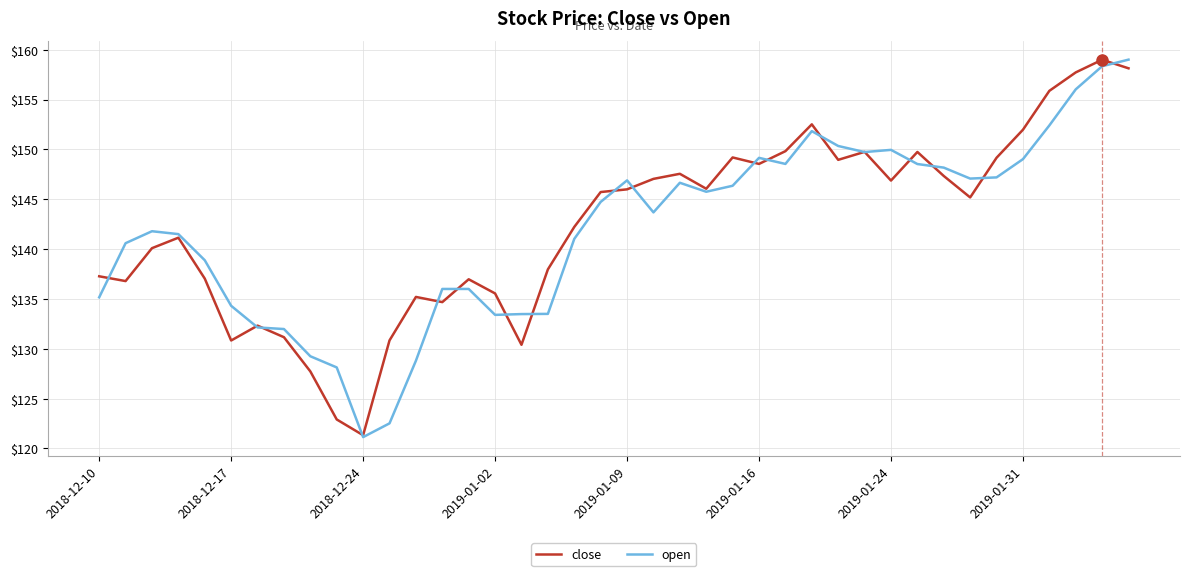

What is the maximum value shown in the chart?

159.0